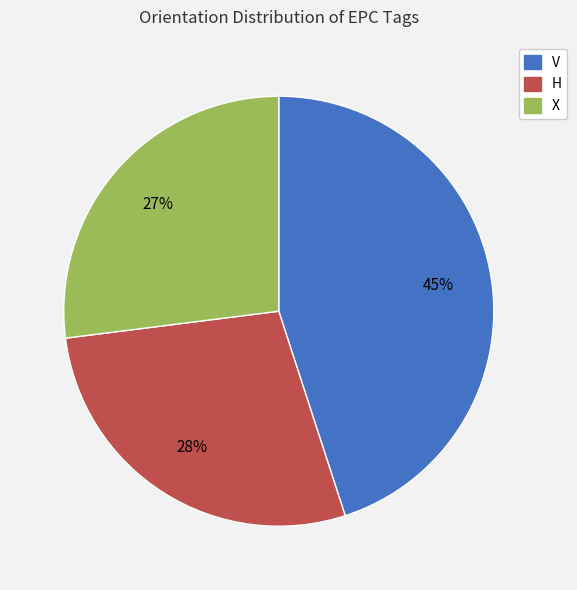

Does X account for over 50% of the chart?

No